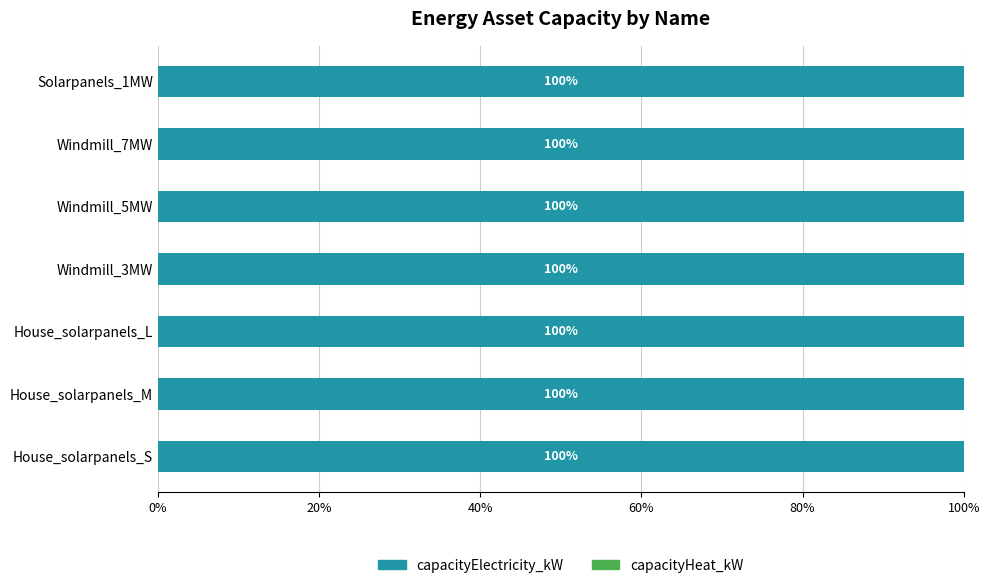

Rank the series at Windmill_3MW from highest to lowest value.

capacityElectricity_kW, capacityHeat_kW